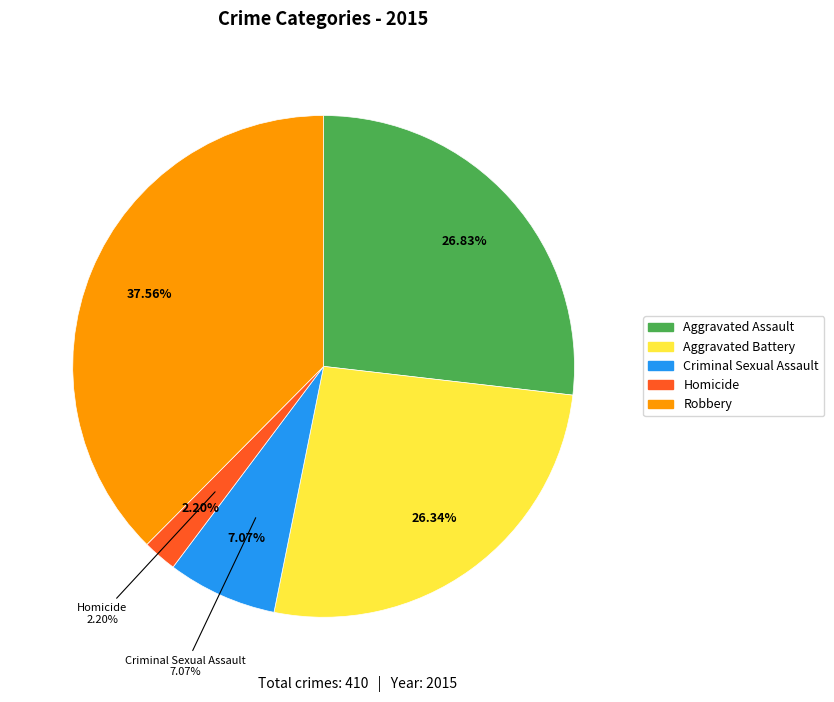

To the nearest percent, what is the difference between the Homicide and Aggravated Assault slice percentages?

25%